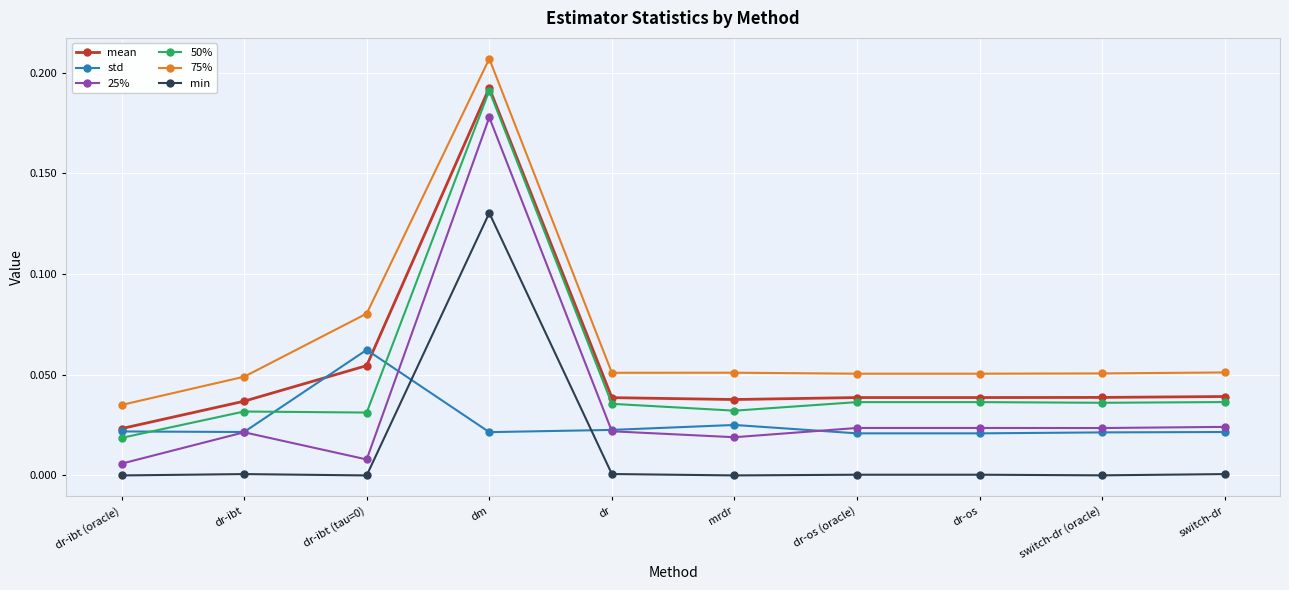

At mrdr, list the series in order from largest to smallest.

75%, mean, 50%, std, 25%, min